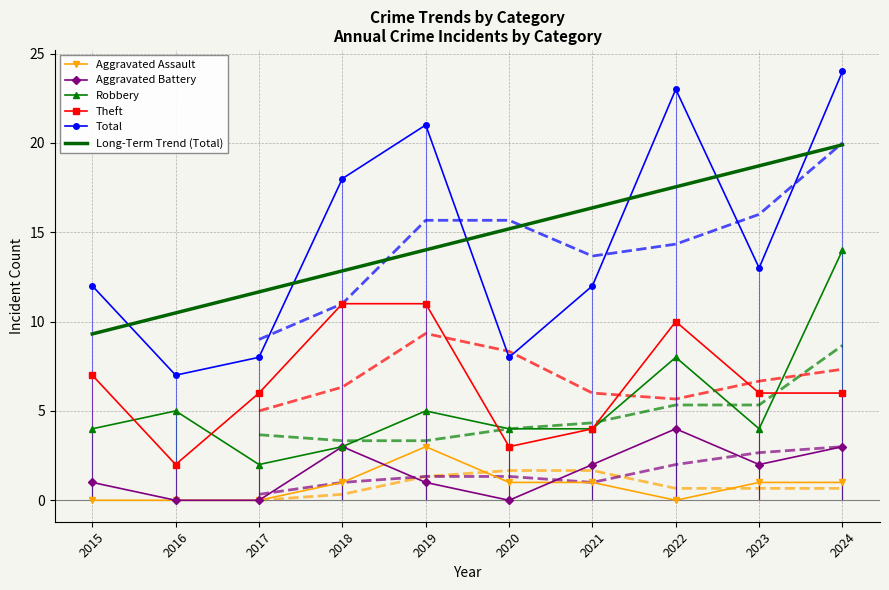

What is the maximum value for Total?

24.0